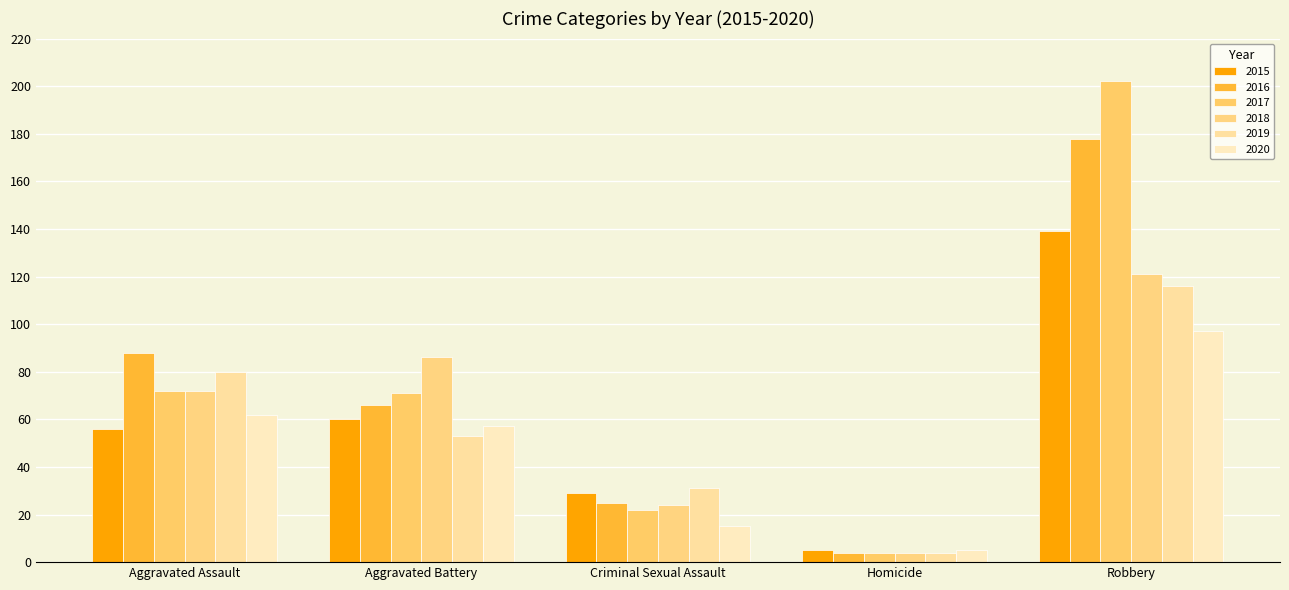

What is the value of the 2018 bar at the 2nd from the left?

86